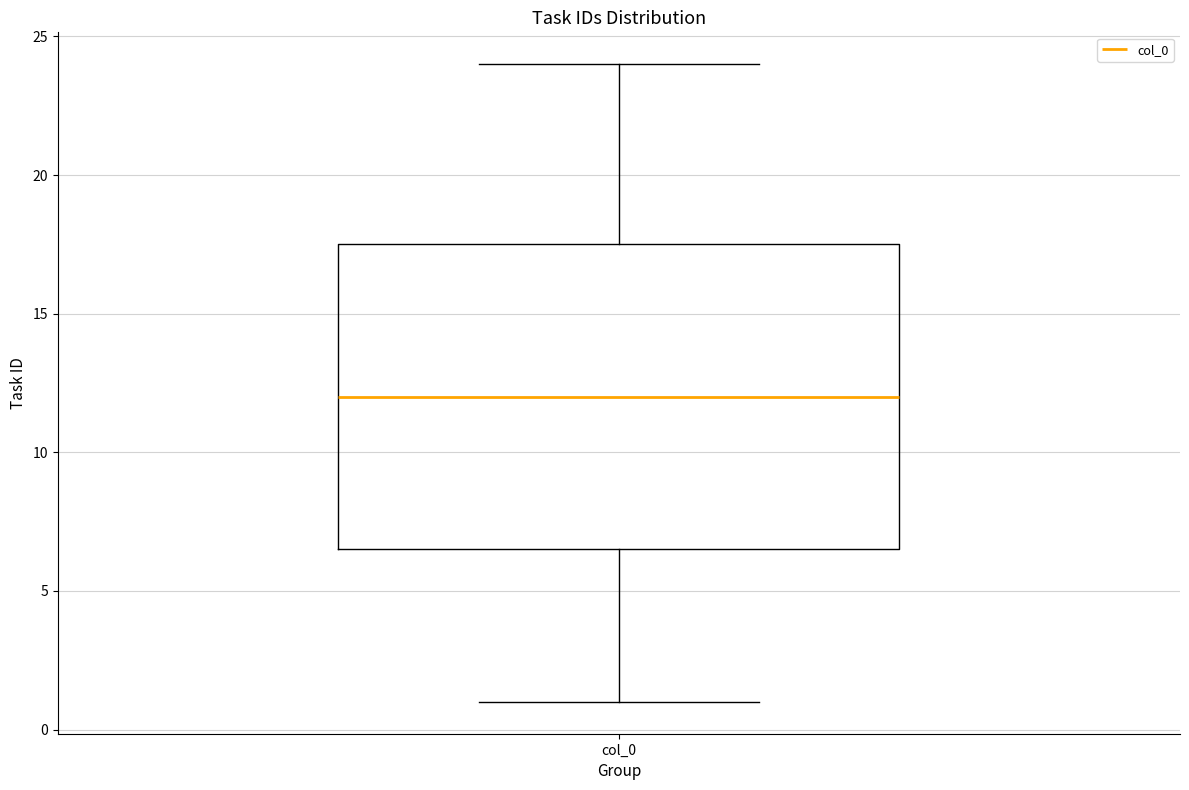

Where does the median line of the box for col_0 sit on the y-axis? The values are not printed on the chart, so give them approximately, as read against the axis.

12.0